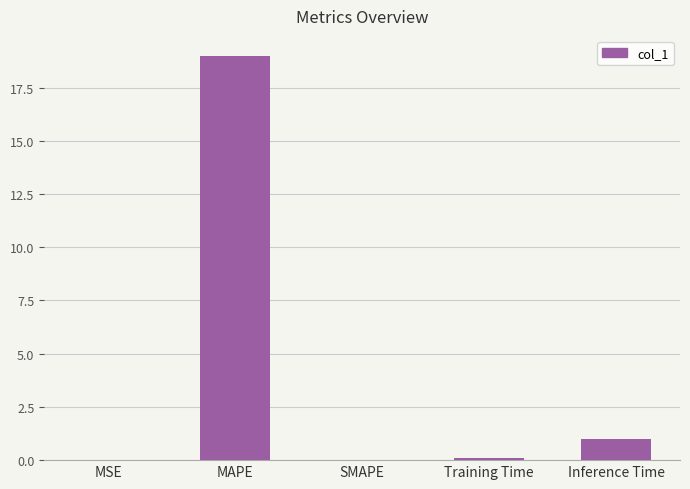

Read the value at Inference Time.

1.0